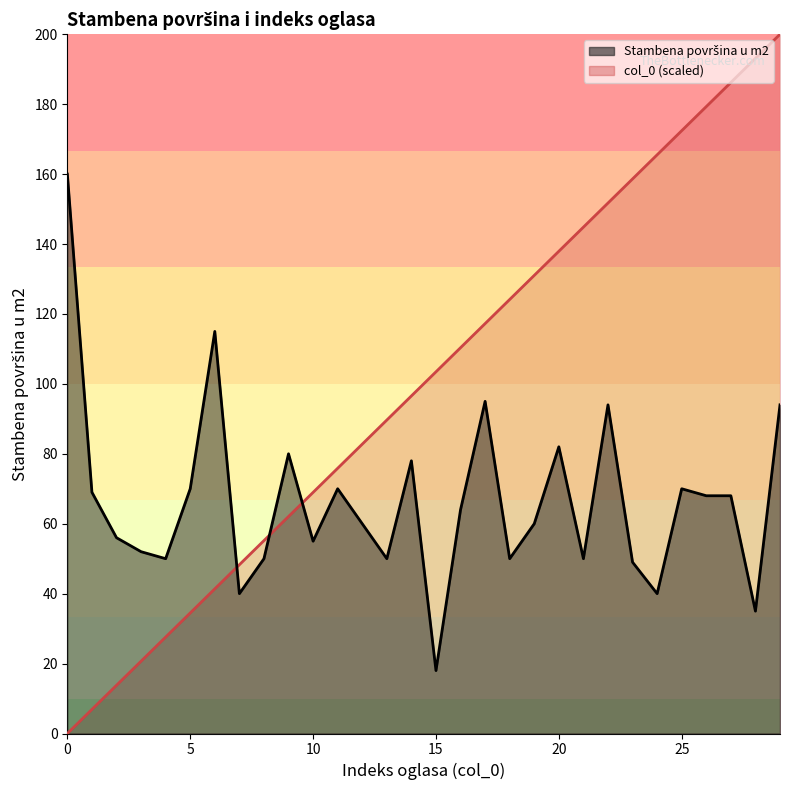

Reading left to right, what are all the values shown in this chart?

Stambena površina u m2: 160.0	69.0	56.0	52.0	50.0	70.0	115.0	40.0	50.0	80.0	55.0	70.0	60.0	50.0	78.0	18.0	64.0	95.0	50.0	60.0	82.0	50.0	94.0	49.0	40.0	70.0	68.0	68.0	35.0	94.0
col_0: 0.0	6.9	13.8	20.7	27.6	34.5	41.4	48.3	55.2	62.1	69.0	75.9	82.8	89.7	96.6	103.4	110.3	117.2	124.1	131.0	137.9	144.8	151.7	158.6	165.5	172.4	179.3	186.2	193.1	200.0